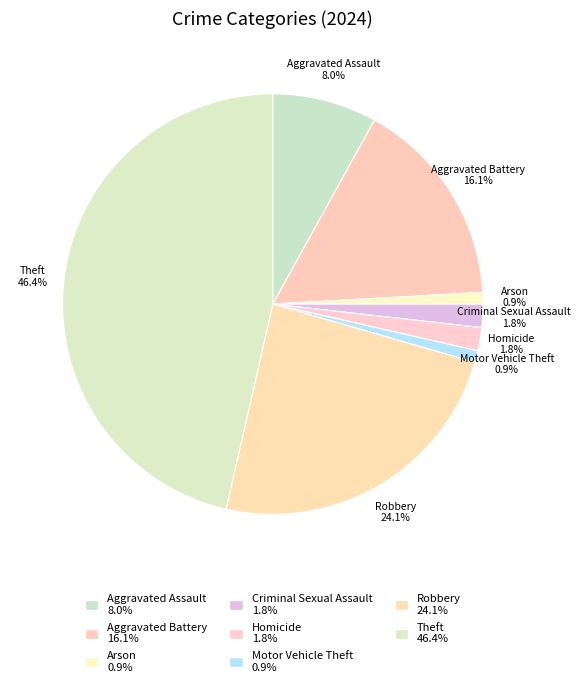

Which has a higher value, Criminal Sexual Assault or Theft?

Theft